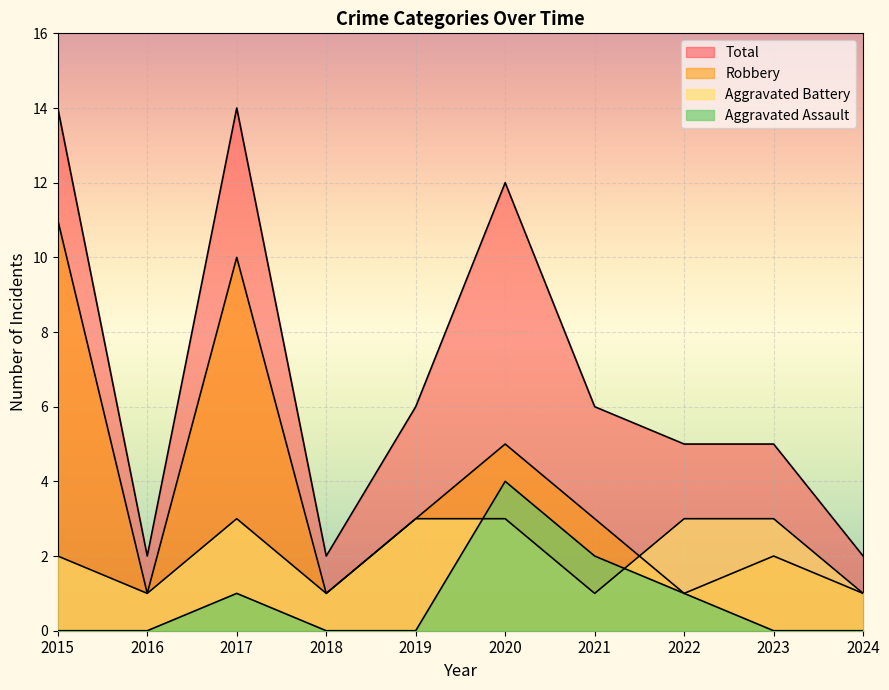

What is the sum of all Total values?

68